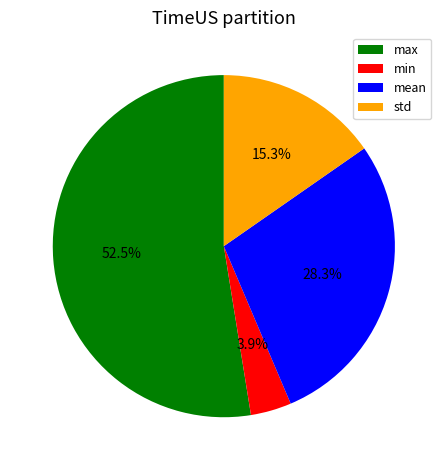

What percentage is the mean slice, to the nearest percent?

28%